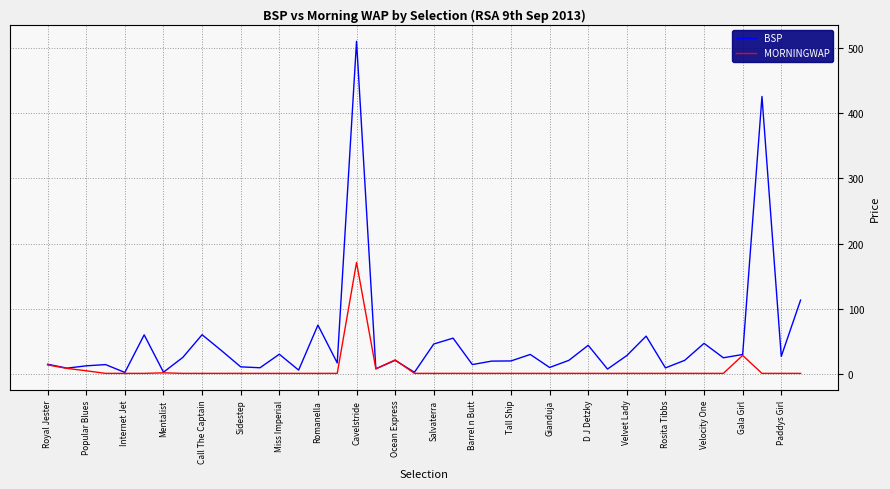

Rank the series by their maximum value, from highest to lowest.

BSP, MORNINGWAP